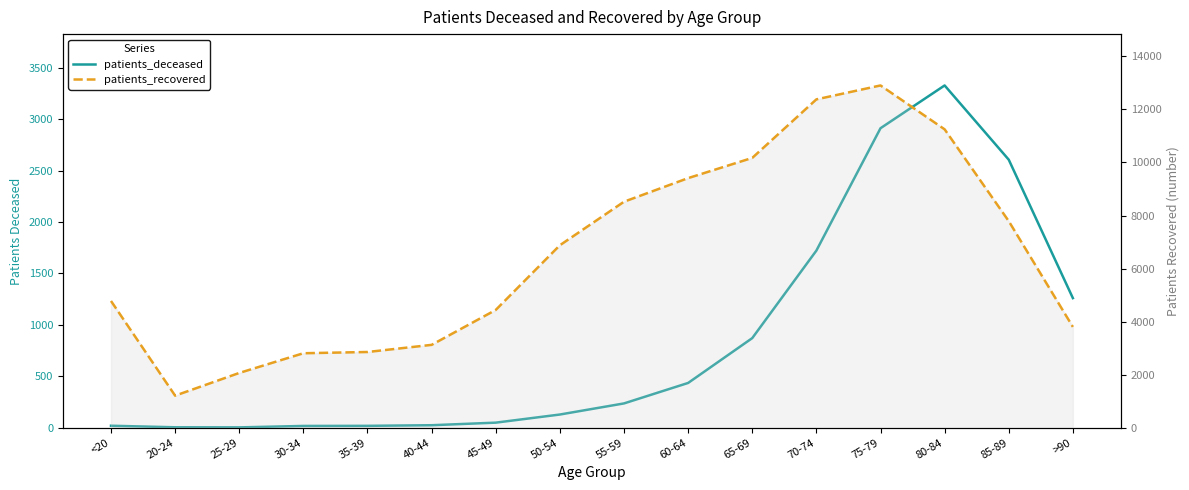

What is the maximum value shown in the chart?

12904